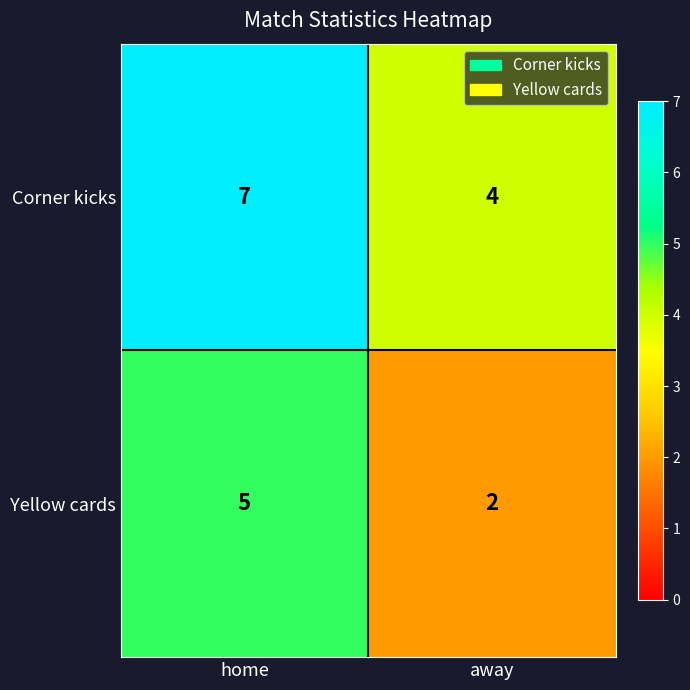

At which category does the chart reach its peak across all series?

home